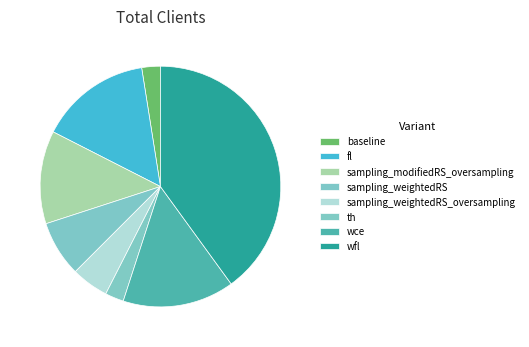

Rank the categories by value from highest to lowest.

wfl, fl, wce, sampling_modifiedRS_oversampling, sampling_weightedRS, sampling_weightedRS_oversampling, baseline, th